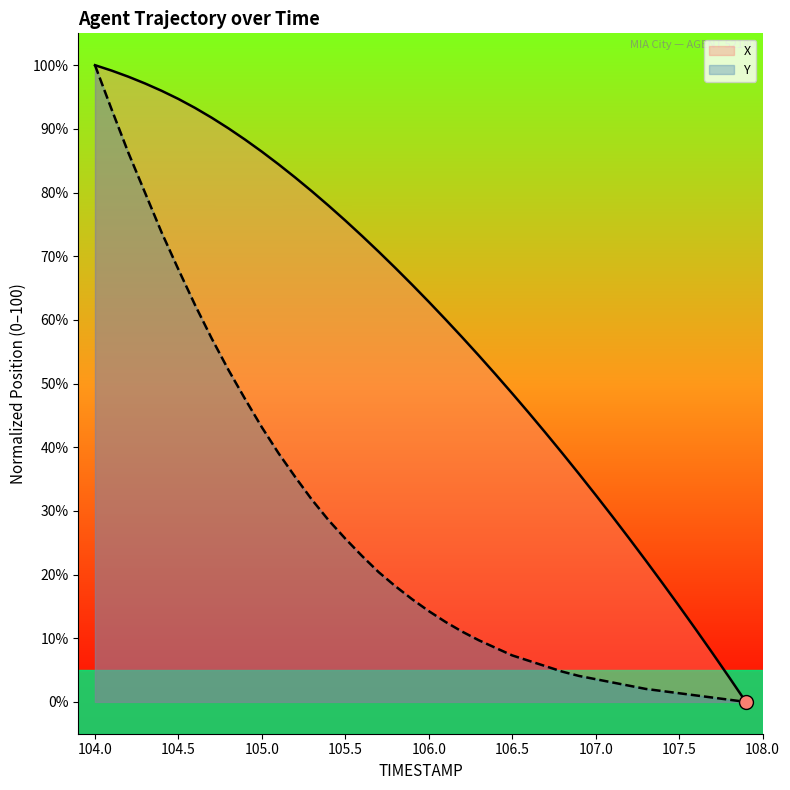

What is the spread (max minus min) of values at 105.5?

50.0